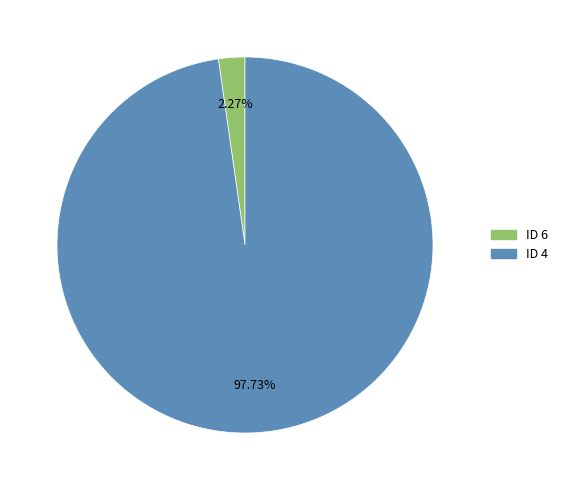

Which category accounts for the majority?

ID 4